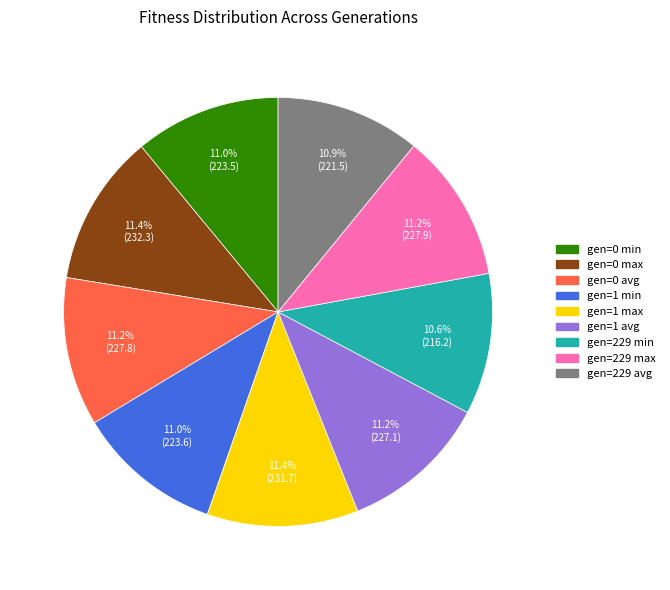

The gen=1 max slice represents 19% of the pie. True or false?

False